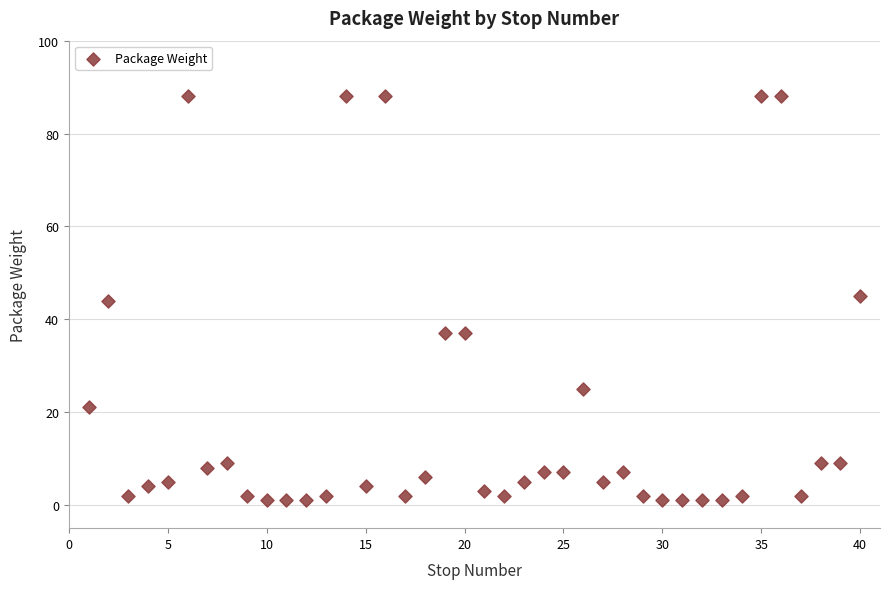

What is the range of Y values (max minus min)?

87